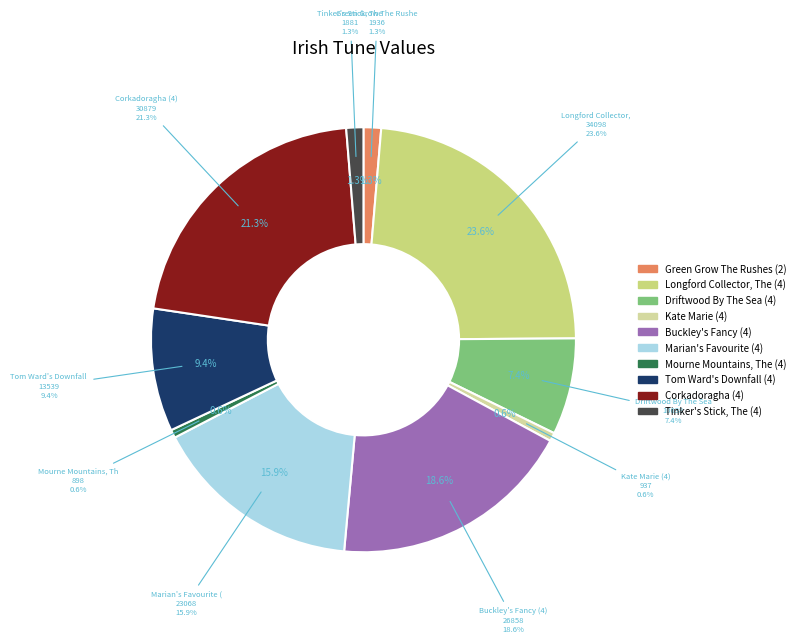

To the nearest percent, what portion does Driftwood By The Sea (4) represent?

7%